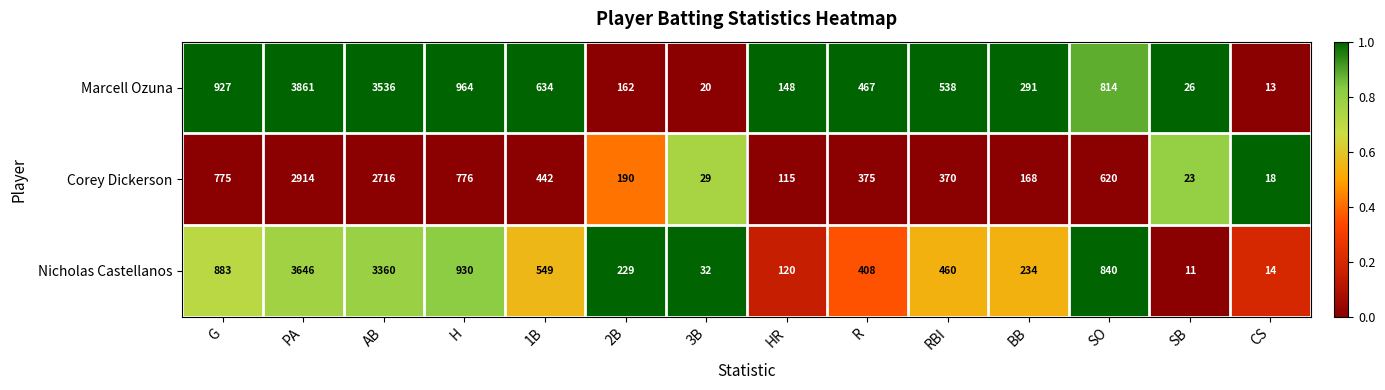

Which series has the largest range (max minus min)?

Marcell Ozuna